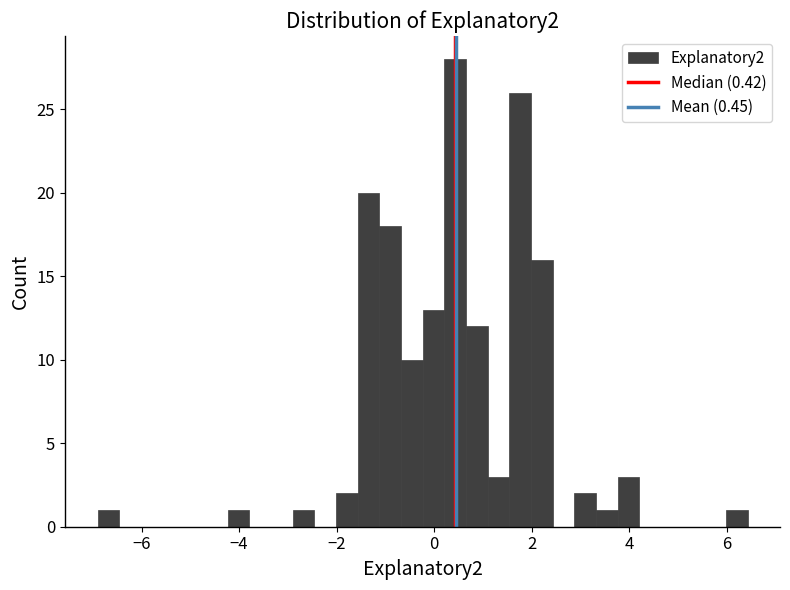

Read against the x-axis, roughly where is the centre of the tallest bar?

0.4